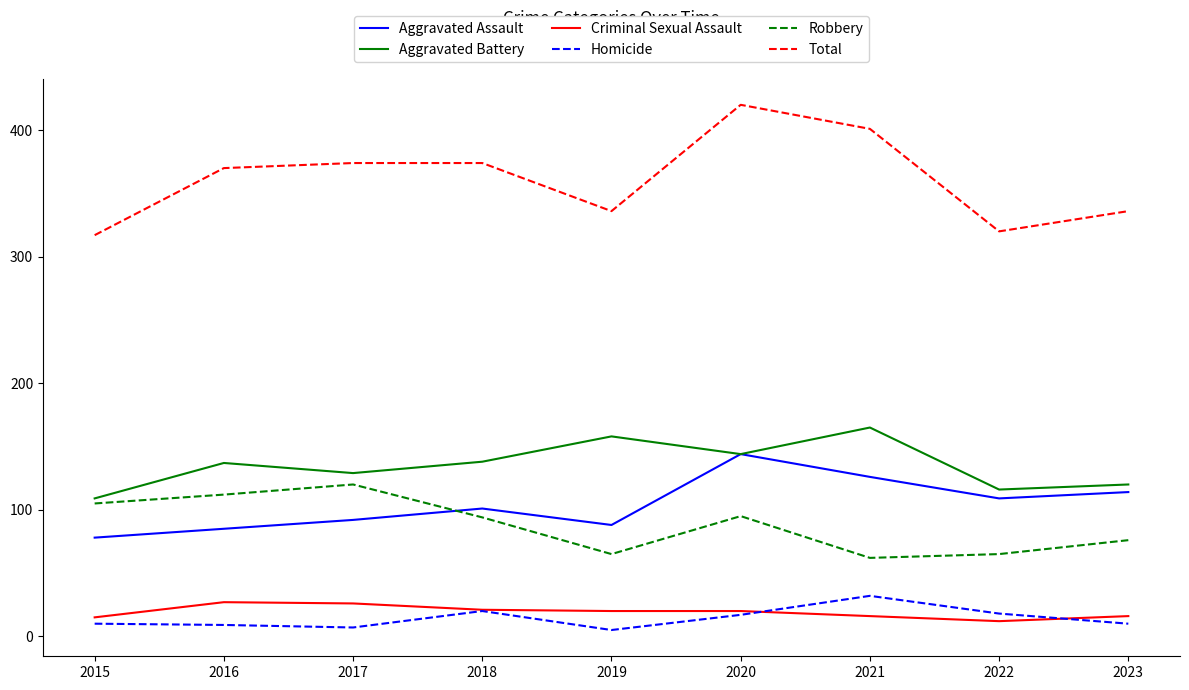

What is the sum of all Criminal Sexual Assault values?

173